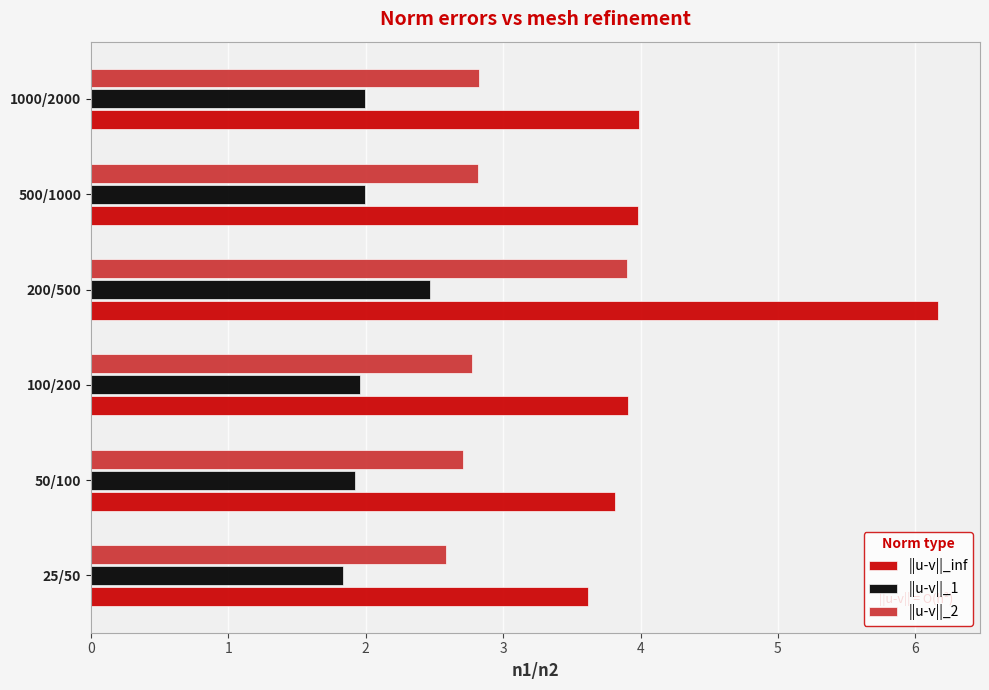

At which category is the sum across all series the highest?

200/500